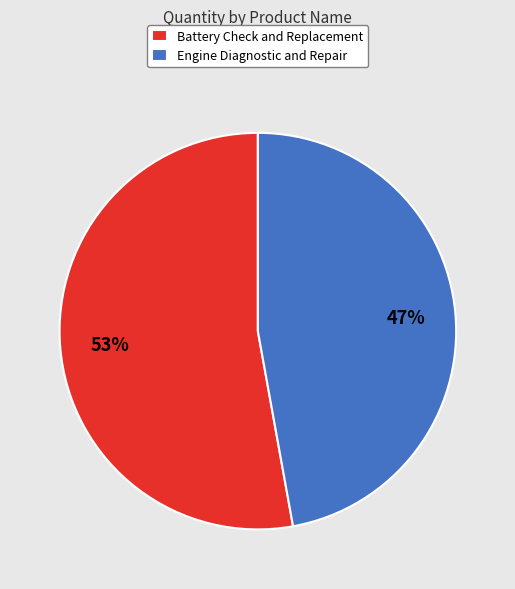

How many slices are in this pie chart?

2